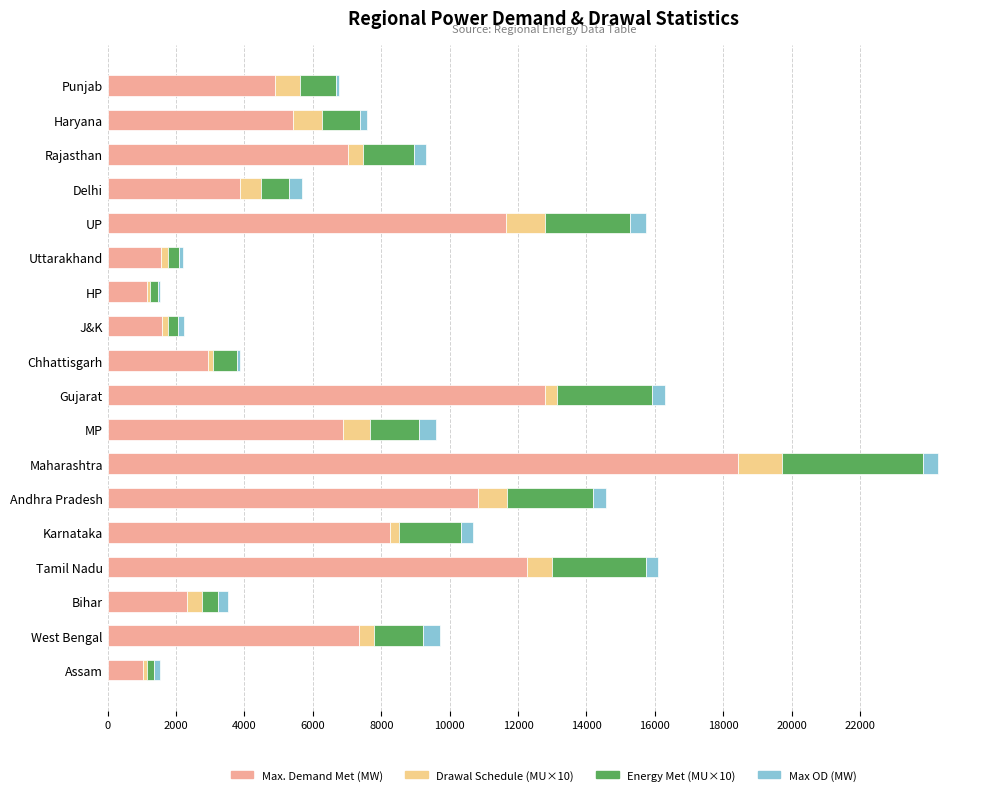

What is the sum of all Max. Demand Met (MW) values?

120240